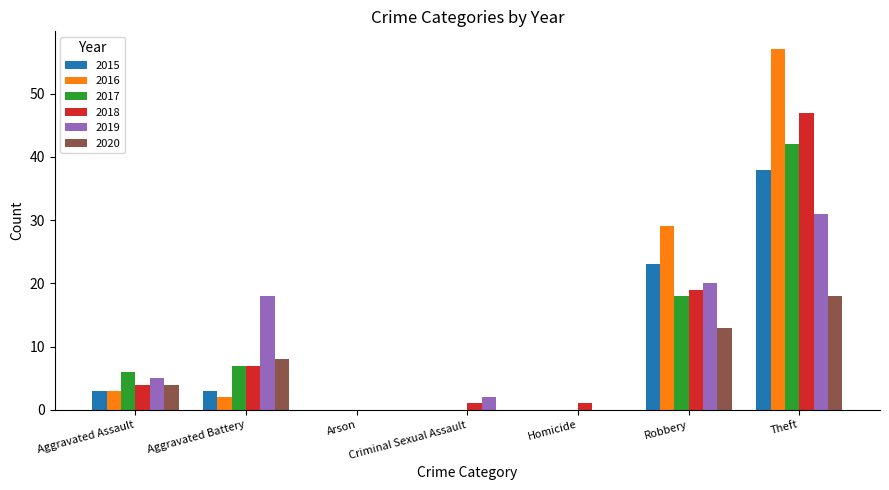

What is the highest value of the 2015 series?

38